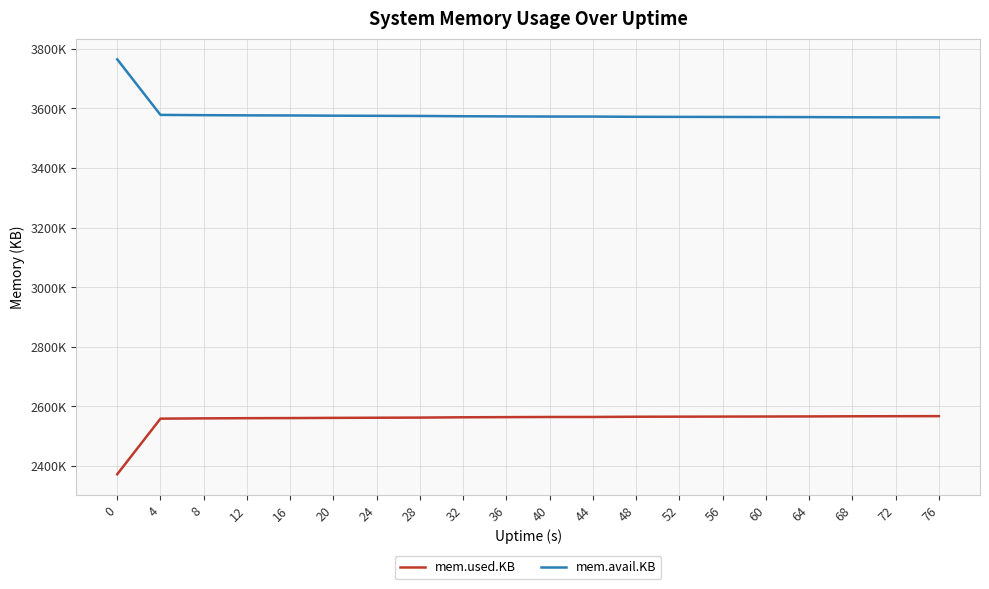

What are all the series names shown in the legend?

mem.used.KB, mem.avail.KB